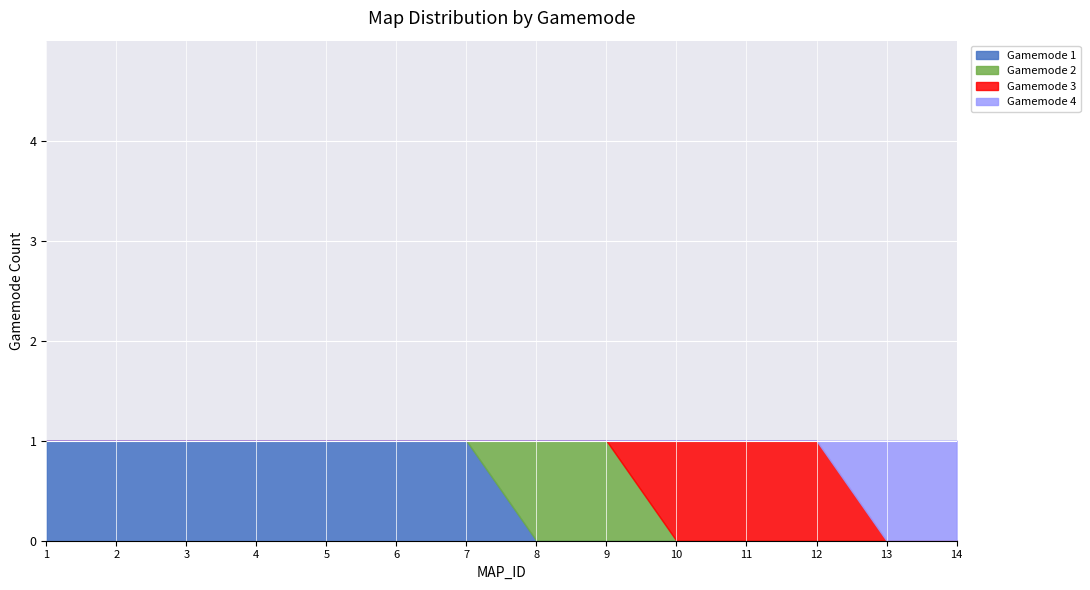

The value at 10 is 3. True or false?

True